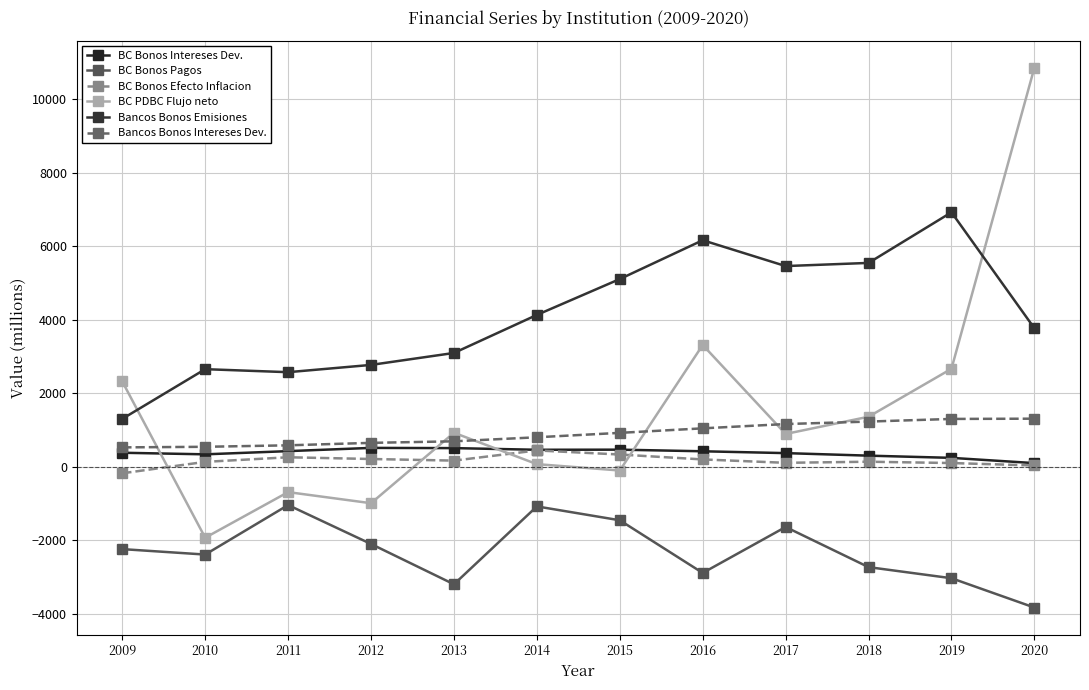

How many data points in Bancos Bonos Emisiones are less than 4133?

6